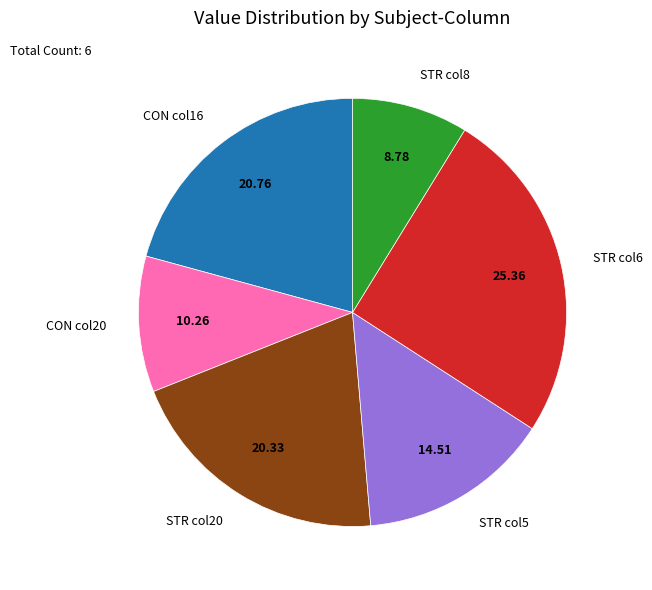

Is the sum of CON col16 and STR col8 greater than half?

No